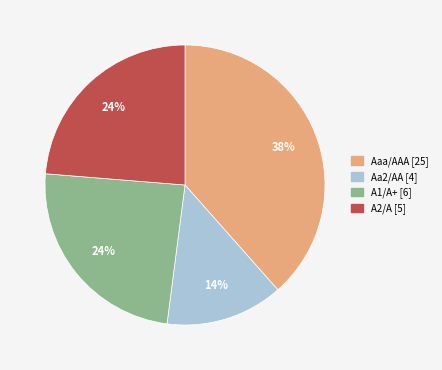

Which slice is the largest?

Aaa/AAA